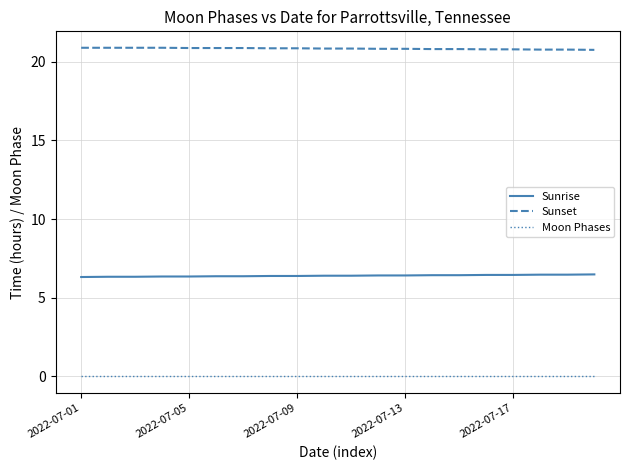

True or false: Moon Phases and Sunrise intersect in this chart.

False